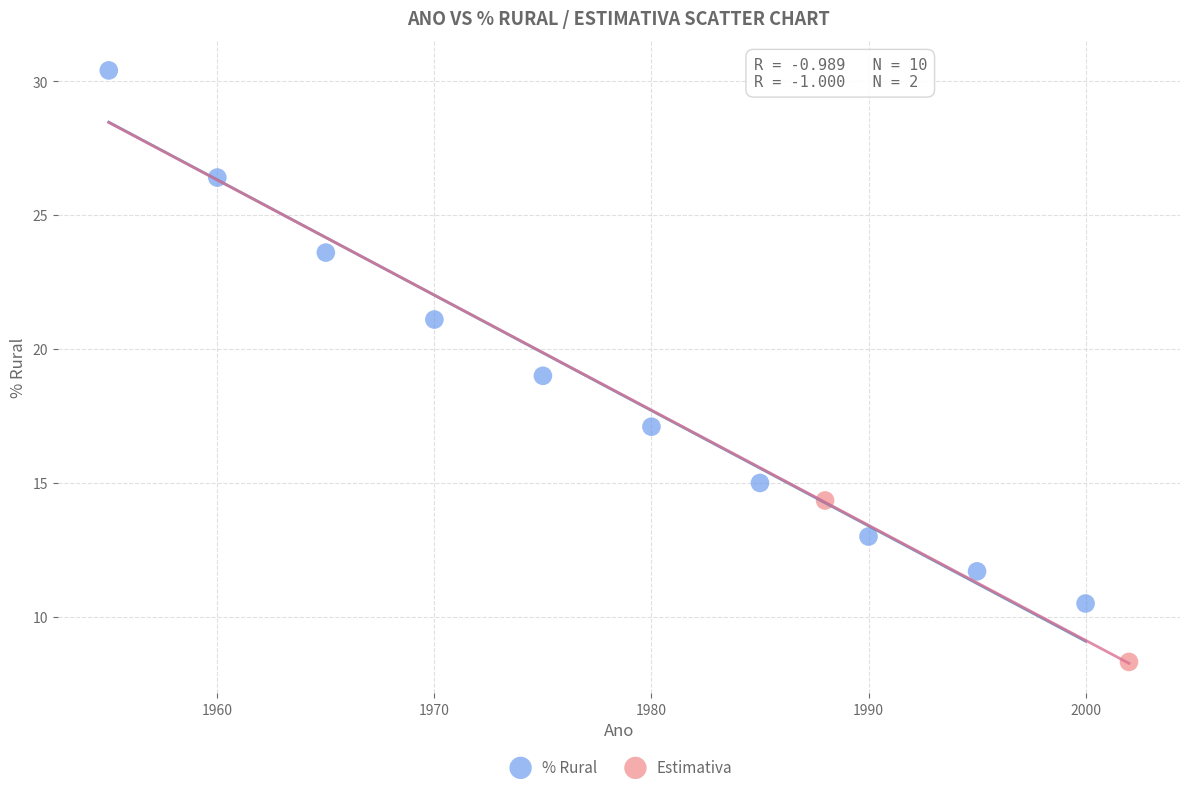

What are all the series names shown in the legend?

% Rural, Estimativa